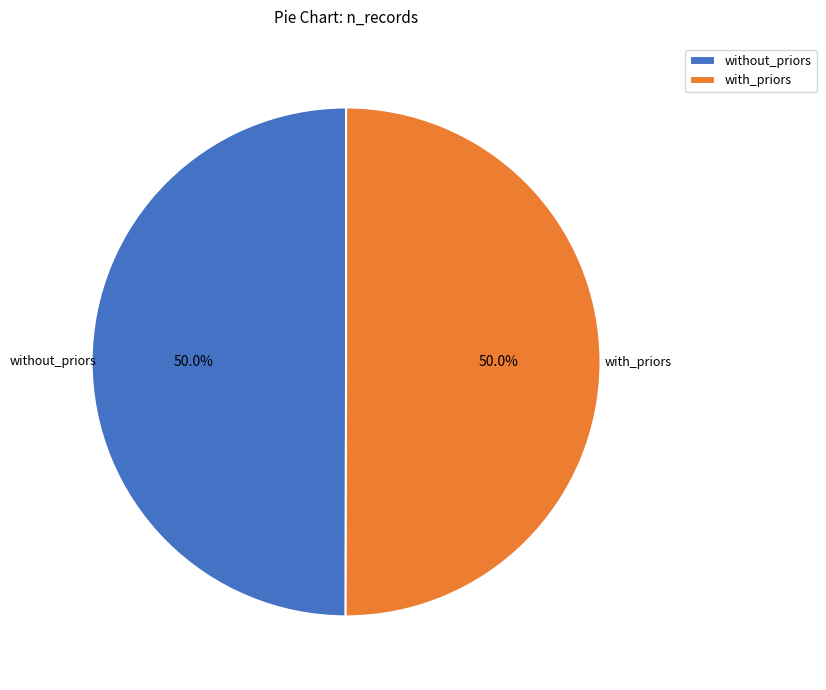

What is the ratio of the value at with_priors to the value at without_priors?

1.0